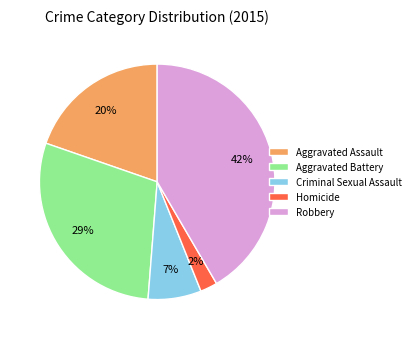

To the nearest percent, what is the average slice percentage?

20%